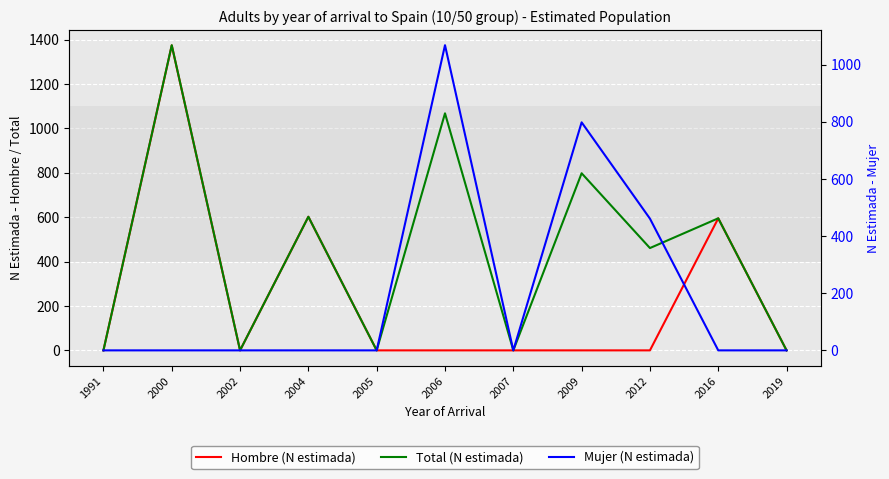

How many interior local valleys does the Total (N estimada) series have?

4